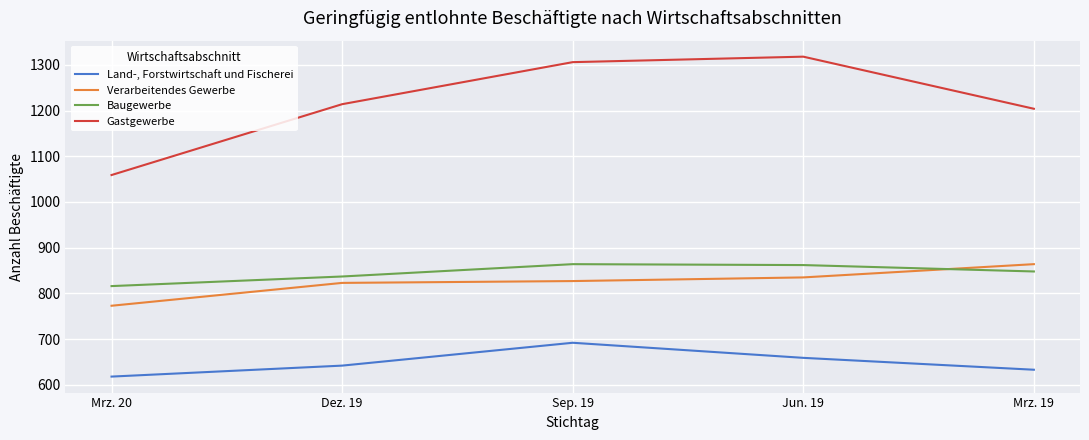

What is the sum of the Gastgewerbe values at Dez. 19 and Jun. 19?

2532